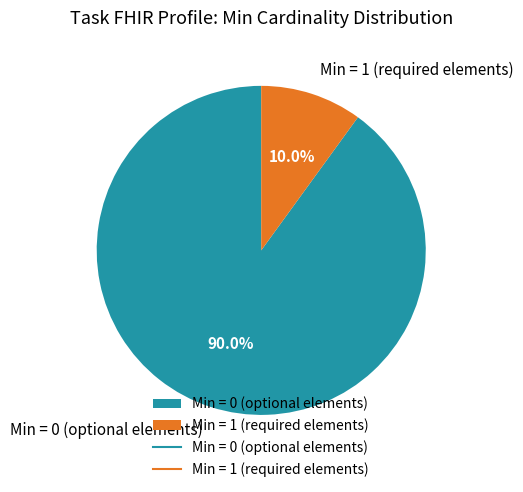

Count the number of slices in the pie.

2